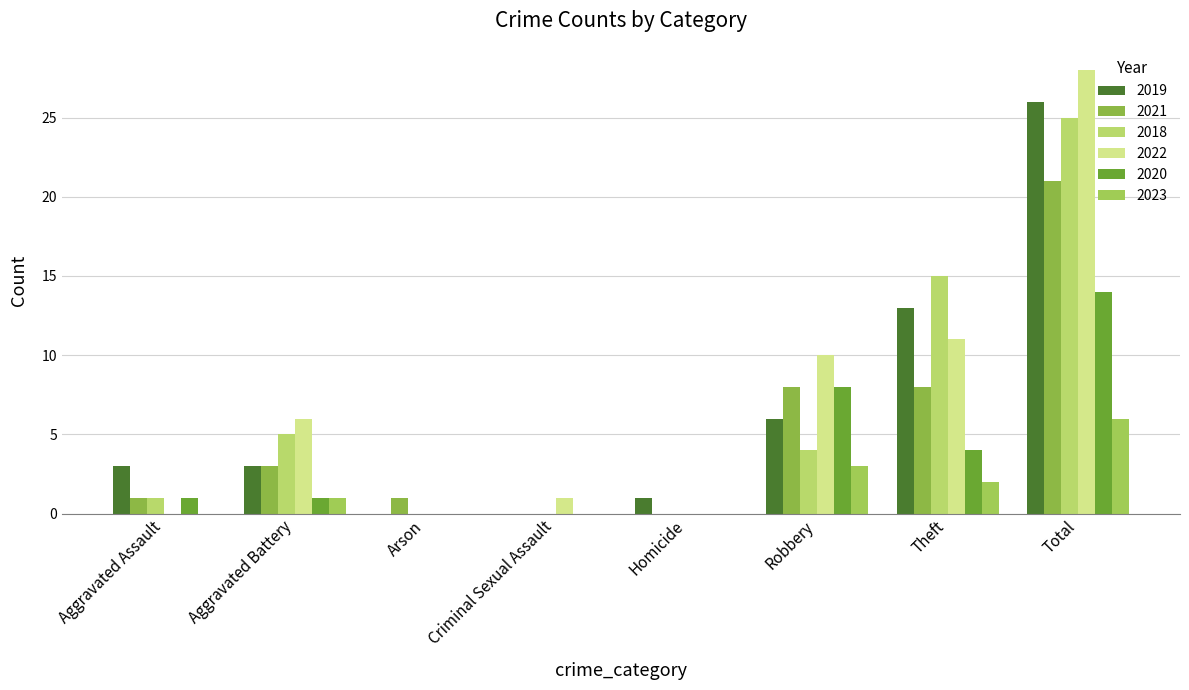

Reading left to right, what are all the values shown in this chart?

2019: 3	3	0	0	1	6	13	26
2021: 1	3	1	0	0	8	8	21
2018: 1	5	0	0	0	4	15	25
2022: 0	6	0	1	0	10	11	28
2020: 1	1	0	0	0	8	4	14
2023: 0	1	0	0	0	3	2	6